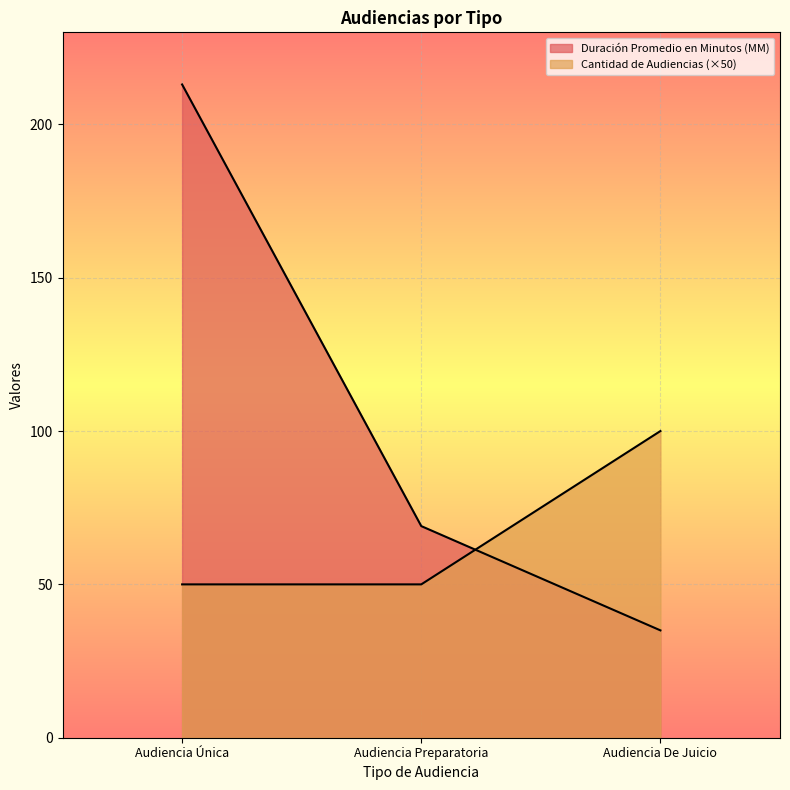

True or false: Duración Promedio en Minutos (MM) has a value of 118 at Audiencia Preparatoria.

False